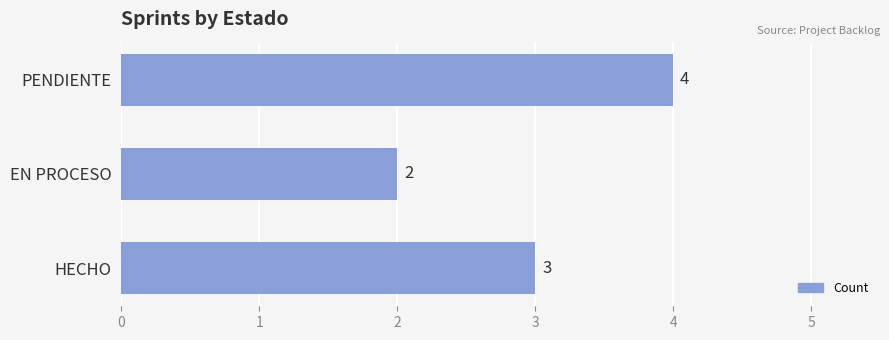

What is the sum of all values?

9